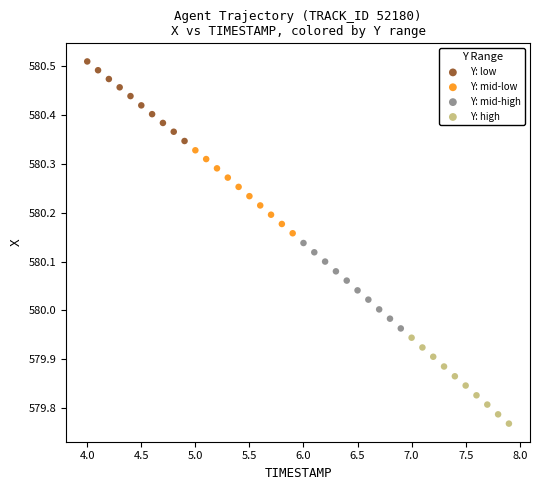

Which series has the largest Y range (max minus min)?

Y: high